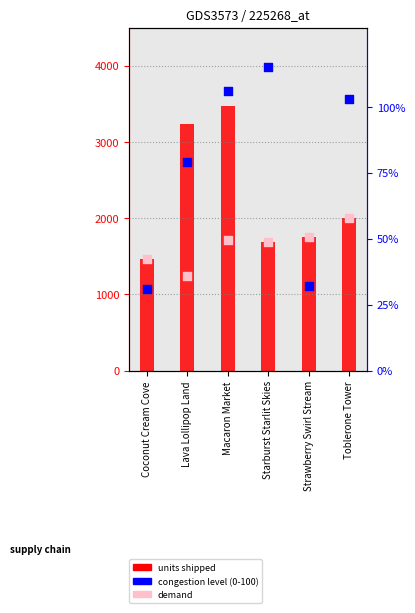

What are all the series names shown in the legend?

units shipped, demand, congestion level